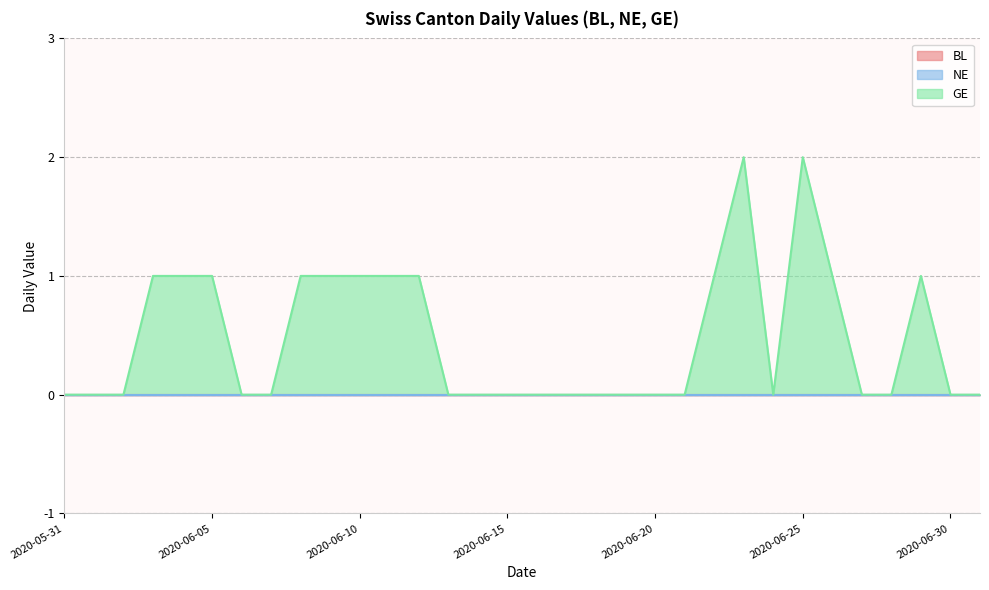

Reading left to right, list all the values displayed in this chart.

BL: 0	0	0	0	0	0	0	0	0	0	0	0	0	0	0	0	0	0	0	0	0	0	0	0	0	0	0	0	0	0	0	0
NE: 0	0	0	0	0	0	0	0	0	0	0	0	0	0	0	0	0	0	0	0	0	0	0	0	0	0	0	0	0	0	0	0
GE: 0	0	0	1	1	1	0	0	1	1	1	1	1	0	0	0	0	0	0	0	0	0	1	2	0	2	1	0	0	1	0	0